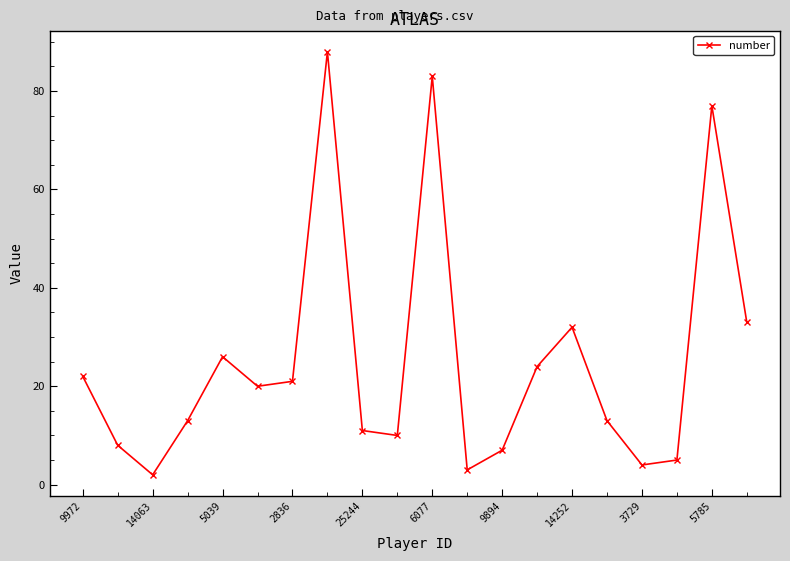

True or false: the data has more than 1 interior local peaks.

True